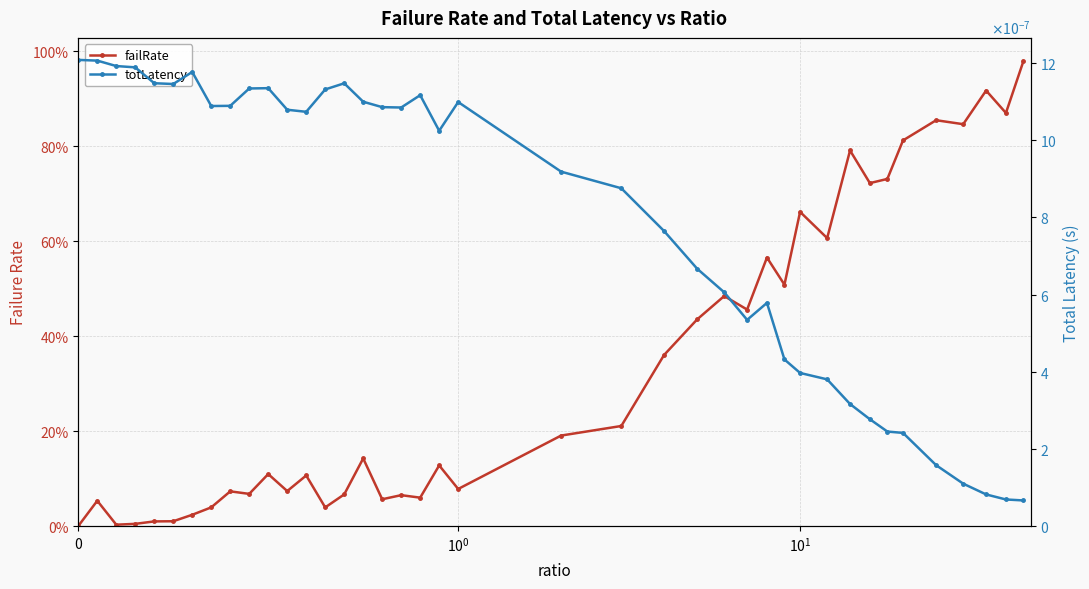

True or false: totLatency has a value of 0.0 at 8.

False